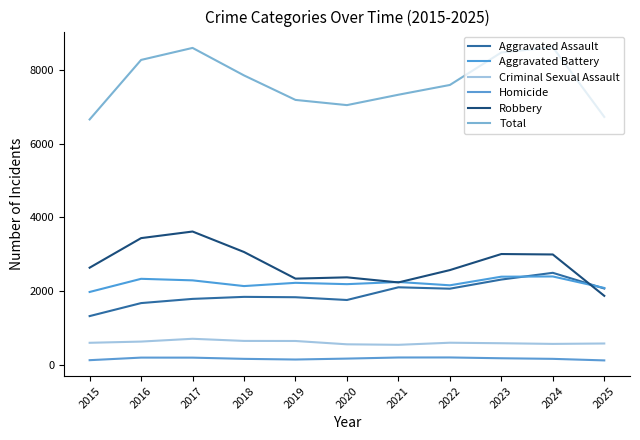

List the labels in order of Homicide value, largest first.

2022, 2021, 2016, 2017, 2023, 2020, 2018, 2024, 2019, 2015, 2025